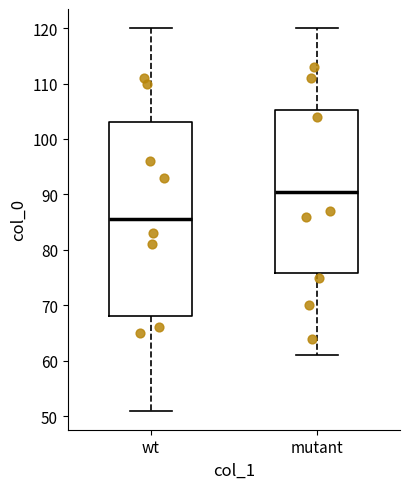

Where does the lower whisker of the box for mutant end on the y-axis? The values are not printed on the chart, so give them approximately, as read against the axis.

61